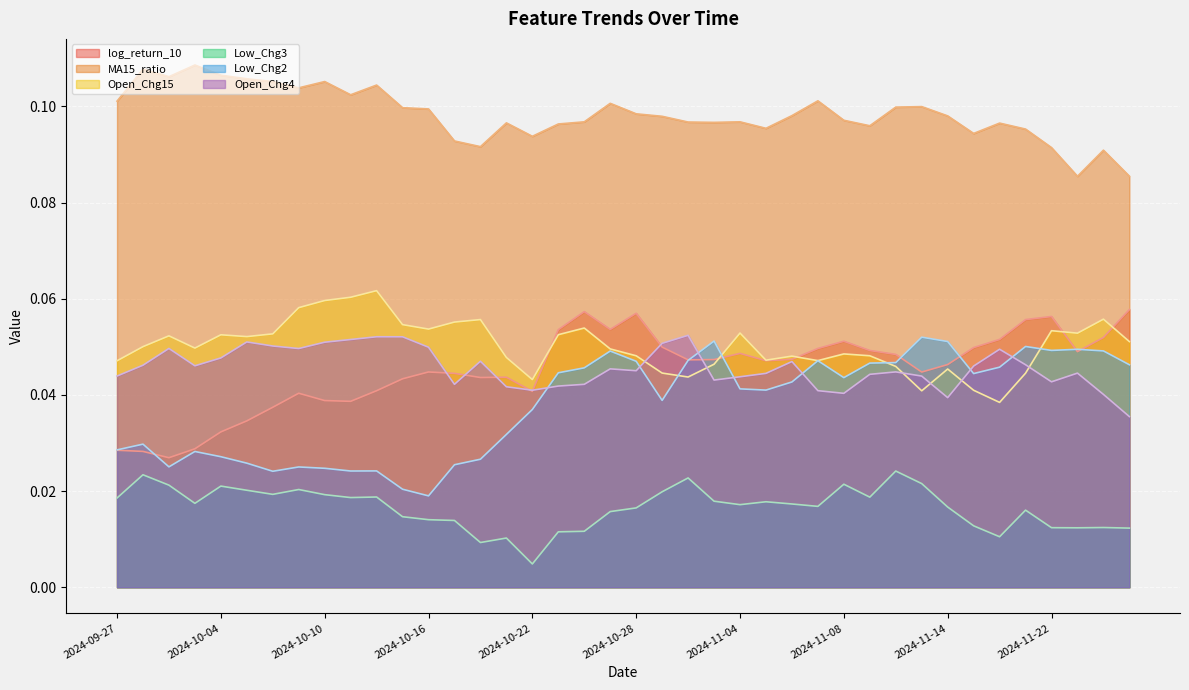

Reading left to right, what are all the values shown in this chart?

log_return_10: 2024-09-27=0.0	2024-09-30=0.0	2024-10-01=0.0	2024-10-03=0.0	2024-10-04=0.0	2024-10-07=0.0	2024-10-08=0.0	2024-10-09=0.0	2024-10-10=0.0	2024-10-11=0.0	2024-10-14=0.0	2024-10-15=0.0	2024-10-16=0.0	2024-10-17=0.0	2024-10-18=0.0	2024-10-21=0.0	2024-10-22=0.0	2024-10-23=0.1	2024-10-24=0.1	2024-10-25=0.1	2024-10-28=0.1	2024-10-29=0.0	2024-10-30=0.0	2024-10-31=0.0	2024-11-04=0.0	2024-11-05=0.0	2024-11-06=0.0	2024-11-07=0.0	2024-11-08=0.1	2024-11-11=0.0	2024-11-12=0.0	2024-11-13=0.0	2024-11-14=0.0	2024-11-18=0.0	2024-11-19=0.1	2024-11-21=0.1	2024-11-22=0.1	2024-11-25=0.0	2024-11-26=0.1	2024-11-27=0.1
MA15_ratio: 2024-09-27=0.1	2024-09-30=0.1	2024-10-01=0.1	2024-10-03=0.1	2024-10-04=0.1	2024-10-07=0.1	2024-10-08=0.1	2024-10-09=0.1	2024-10-10=0.1	2024-10-11=0.1	2024-10-14=0.1	2024-10-15=0.1	2024-10-16=0.1	2024-10-17=0.1	2024-10-18=0.1	2024-10-21=0.1	2024-10-22=0.1	2024-10-23=0.1	2024-10-24=0.1	2024-10-25=0.1	2024-10-28=0.1	2024-10-29=0.1	2024-10-30=0.1	2024-10-31=0.1	2024-11-04=0.1	2024-11-05=0.1	2024-11-06=0.1	2024-11-07=0.1	2024-11-08=0.1	2024-11-11=0.1	2024-11-12=0.1	2024-11-13=0.1	2024-11-14=0.1	2024-11-18=0.1	2024-11-19=0.1	2024-11-21=0.1	2024-11-22=0.1	2024-11-25=0.1	2024-11-26=0.1	2024-11-27=0.1
Open_Chg15: 2024-09-27=0.0	2024-09-30=0.1	2024-10-01=0.1	2024-10-03=0.0	2024-10-04=0.1	2024-10-07=0.1	2024-10-08=0.1	2024-10-09=0.1	2024-10-10=0.1	2024-10-11=0.1	2024-10-14=0.1	2024-10-15=0.1	2024-10-16=0.1	2024-10-17=0.1	2024-10-18=0.1	2024-10-21=0.0	2024-10-22=0.0	2024-10-23=0.1	2024-10-24=0.1	2024-10-25=0.0	2024-10-28=0.0	2024-10-29=0.0	2024-10-30=0.0	2024-10-31=0.0	2024-11-04=0.1	2024-11-05=0.0	2024-11-06=0.0	2024-11-07=0.0	2024-11-08=0.0	2024-11-11=0.0	2024-11-12=0.0	2024-11-13=0.0	2024-11-14=0.0	2024-11-18=0.0	2024-11-19=0.0	2024-11-21=0.0	2024-11-22=0.1	2024-11-25=0.1	2024-11-26=0.1	2024-11-27=0.1
Low_Chg3: 2024-09-27=0.0	2024-09-30=0.0	2024-10-01=0.0	2024-10-03=0.0	2024-10-04=0.0	2024-10-07=0.0	2024-10-08=0.0	2024-10-09=0.0	2024-10-10=0.0	2024-10-11=0.0	2024-10-14=0.0	2024-10-15=0.0	2024-10-16=0.0	2024-10-17=0.0	2024-10-18=0.0	2024-10-21=0.0	2024-10-22=0.0	2024-10-23=0.0	2024-10-24=0.0	2024-10-25=0.0	2024-10-28=0.0	2024-10-29=0.0	2024-10-30=0.0	2024-10-31=0.0	2024-11-04=0.0	2024-11-05=0.0	2024-11-06=0.0	2024-11-07=0.0	2024-11-08=0.0	2024-11-11=0.0	2024-11-12=0.0	2024-11-13=0.0	2024-11-14=0.0	2024-11-18=0.0	2024-11-19=0.0	2024-11-21=0.0	2024-11-22=0.0	2024-11-25=0.0	2024-11-26=0.0	2024-11-27=0.0
Low_Chg2: 2024-09-27=0.0	2024-09-30=0.0	2024-10-01=0.0	2024-10-03=0.0	2024-10-04=0.0	2024-10-07=0.0	2024-10-08=0.0	2024-10-09=0.0	2024-10-10=0.0	2024-10-11=0.0	2024-10-14=0.0	2024-10-15=0.0	2024-10-16=0.0	2024-10-17=0.0	2024-10-18=0.0	2024-10-21=0.0	2024-10-22=0.0	2024-10-23=0.0	2024-10-24=0.0	2024-10-25=0.0	2024-10-28=0.0	2024-10-29=0.0	2024-10-30=0.0	2024-10-31=0.1	2024-11-04=0.0	2024-11-05=0.0	2024-11-06=0.0	2024-11-07=0.0	2024-11-08=0.0	2024-11-11=0.0	2024-11-12=0.0	2024-11-13=0.1	2024-11-14=0.1	2024-11-18=0.0	2024-11-19=0.0	2024-11-21=0.1	2024-11-22=0.0	2024-11-25=0.0	2024-11-26=0.0	2024-11-27=0.0
Open_Chg4: 2024-09-27=0.0	2024-09-30=0.0	2024-10-01=0.0	2024-10-03=0.0	2024-10-04=0.0	2024-10-07=0.1	2024-10-08=0.1	2024-10-09=0.0	2024-10-10=0.1	2024-10-11=0.1	2024-10-14=0.1	2024-10-15=0.1	2024-10-16=0.0	2024-10-17=0.0	2024-10-18=0.0	2024-10-21=0.0	2024-10-22=0.0	2024-10-23=0.0	2024-10-24=0.0	2024-10-25=0.0	2024-10-28=0.0	2024-10-29=0.1	2024-10-30=0.1	2024-10-31=0.0	2024-11-04=0.0	2024-11-05=0.0	2024-11-06=0.0	2024-11-07=0.0	2024-11-08=0.0	2024-11-11=0.0	2024-11-12=0.0	2024-11-13=0.0	2024-11-14=0.0	2024-11-18=0.0	2024-11-19=0.0	2024-11-21=0.0	2024-11-22=0.0	2024-11-25=0.0	2024-11-26=0.0	2024-11-27=0.0